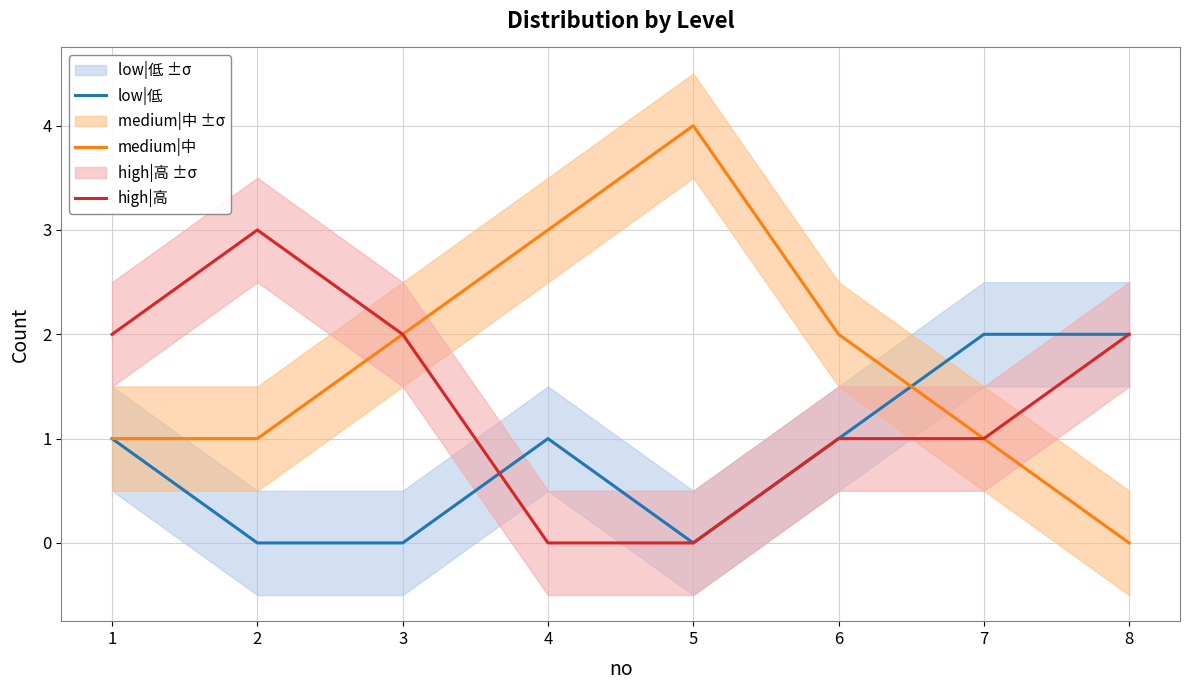

Reading left to right, transcribe all the data shown in this chart.

low|低: 1=1	2=0	3=0	4=1	5=0	6=1	7=2	8=2
medium|中: 1=1	2=1	3=2	4=3	5=4	6=2	7=1	8=0
high|高: 1=2	2=3	3=2	4=0	5=0	6=1	7=1	8=2